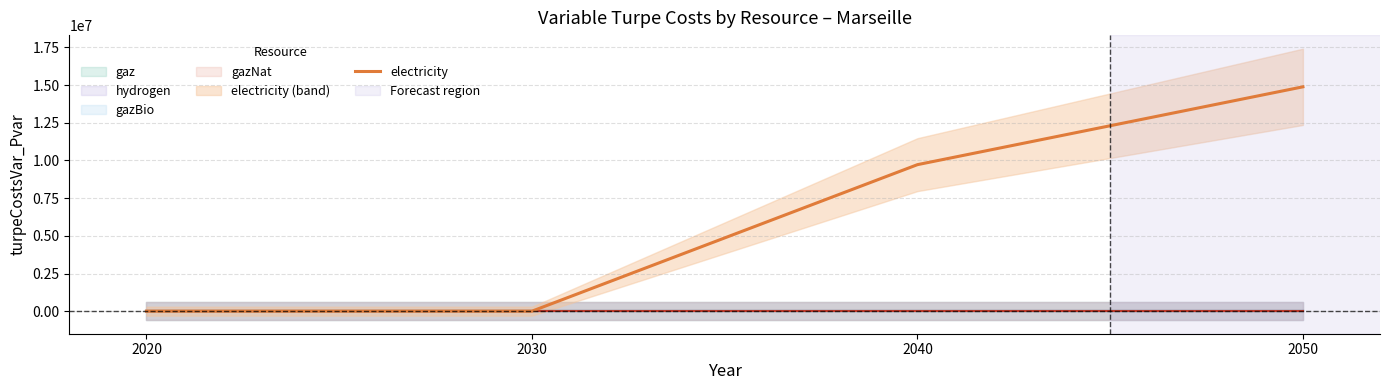

Does the chart have visible grid lines?

Yes